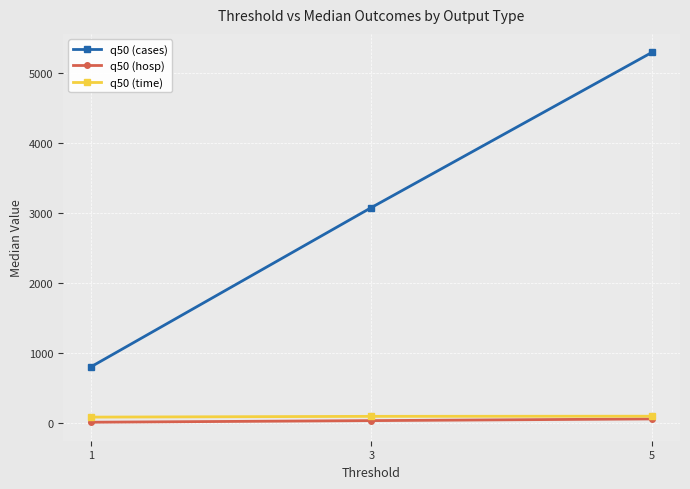

What is the difference between the maximum and minimum values in the q50 (cases) series?

4490